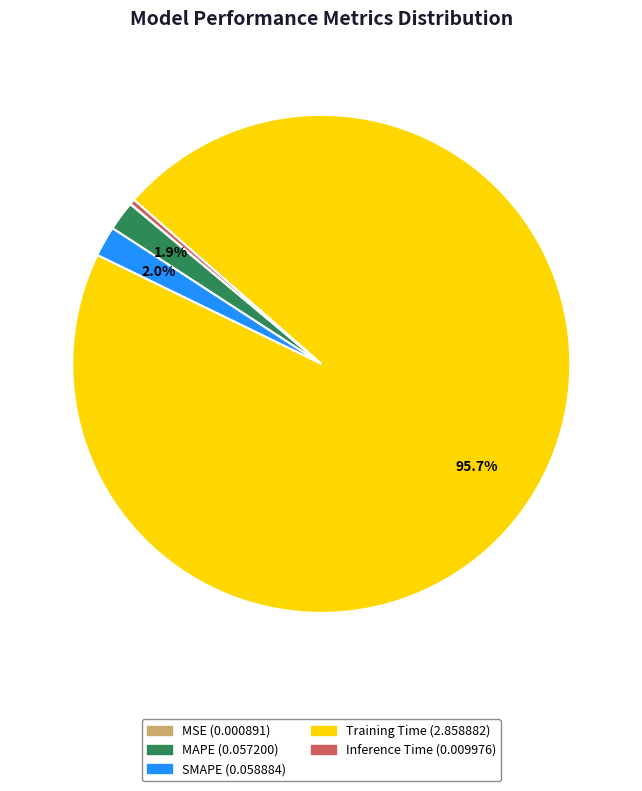

What portion of the pie excludes MAPE?

98.1%